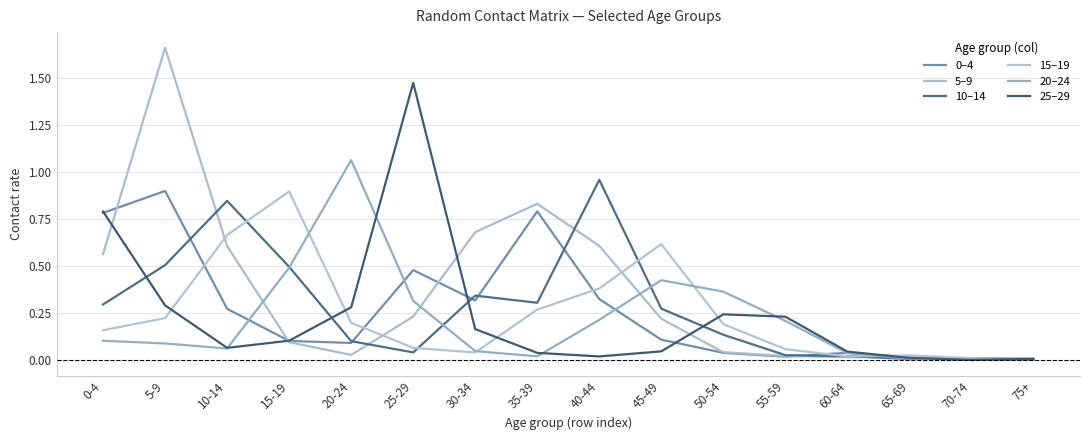

Is this an area chart (filled region under the line)?

No